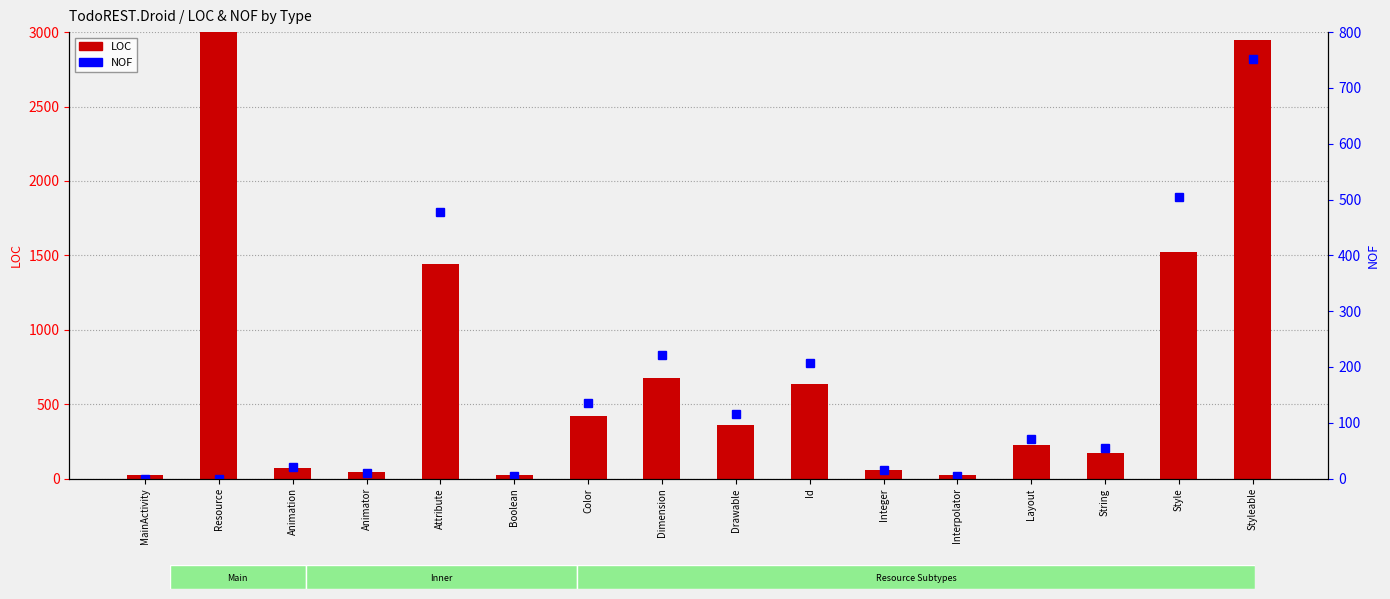

What is the label of the 14th bar from the left?

String